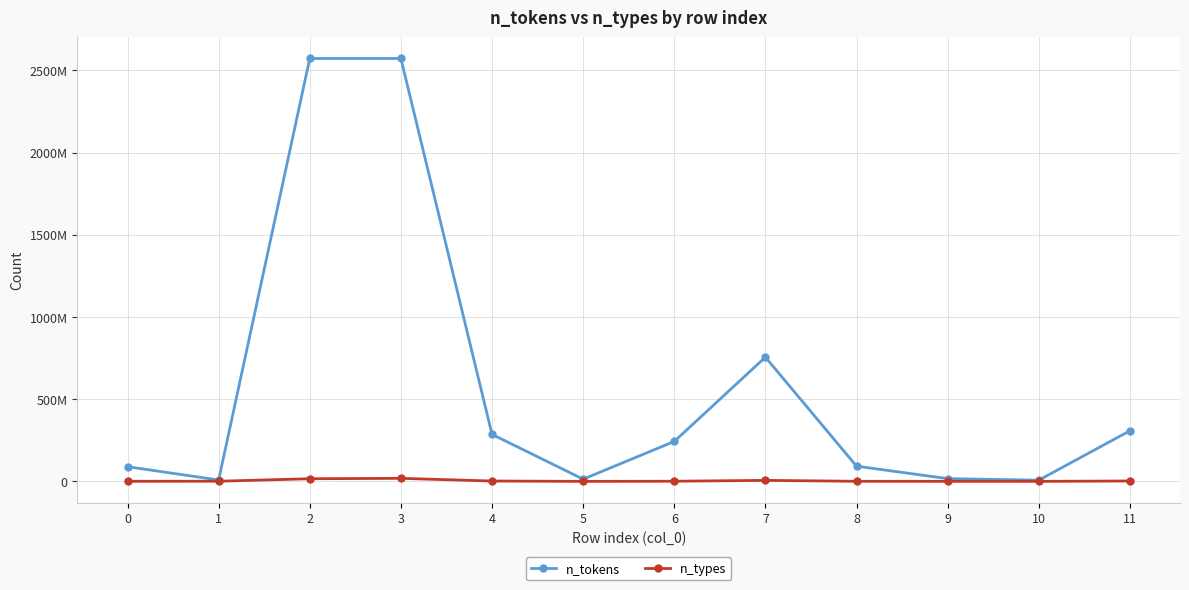

What is the difference between the n_types values at 7 and 1?

5094165